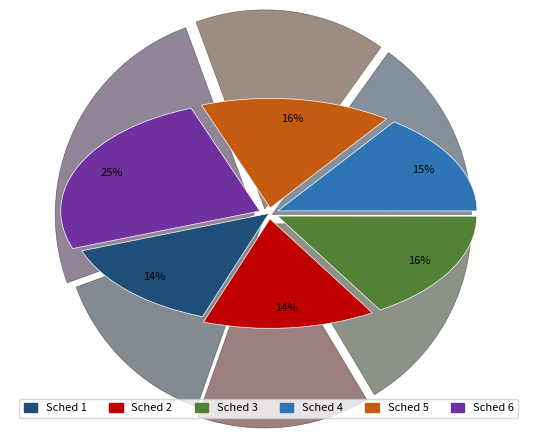

To the nearest percent, what percentage of the pie is Sched 4?

15%